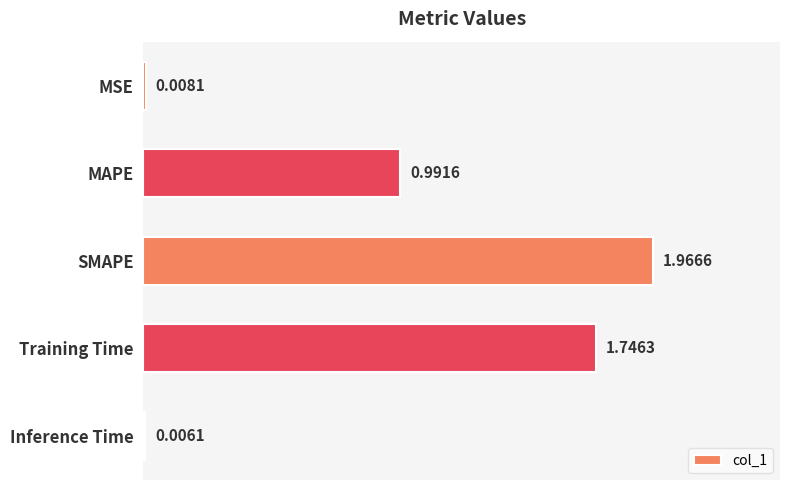

Where is the data nearest to the value 0?

Inference Time